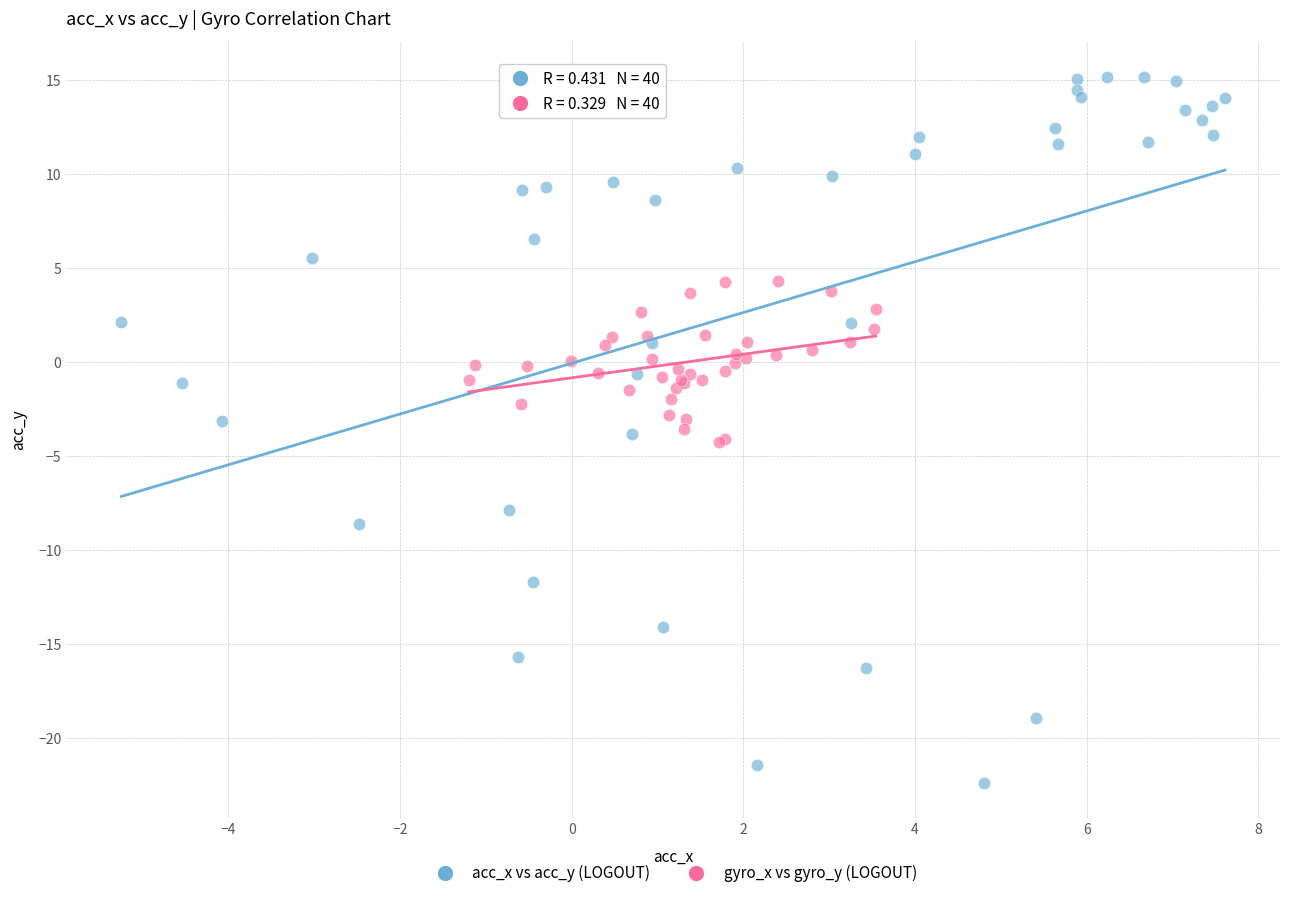

Which series contains the lowest Y value?

acc_x vs acc_y (LOGOUT)